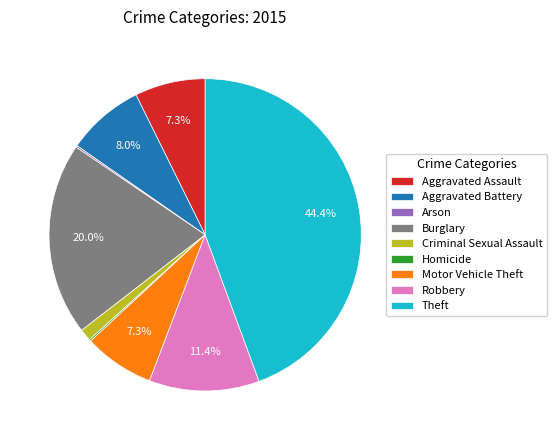

What is the ratio of the value at Robbery to the value at Burglary?

0.6